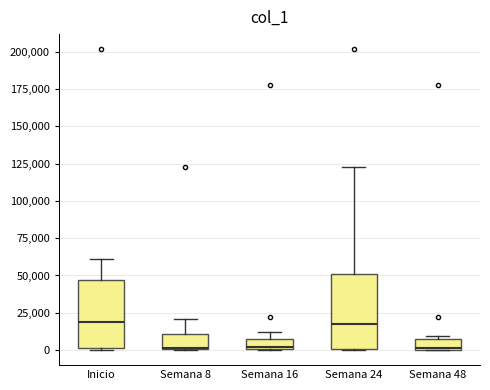

Where is the upper edge of the box for Semana 24 on the y-axis? The values are not printed on the chart, so give them approximately, as read against the axis.

50000